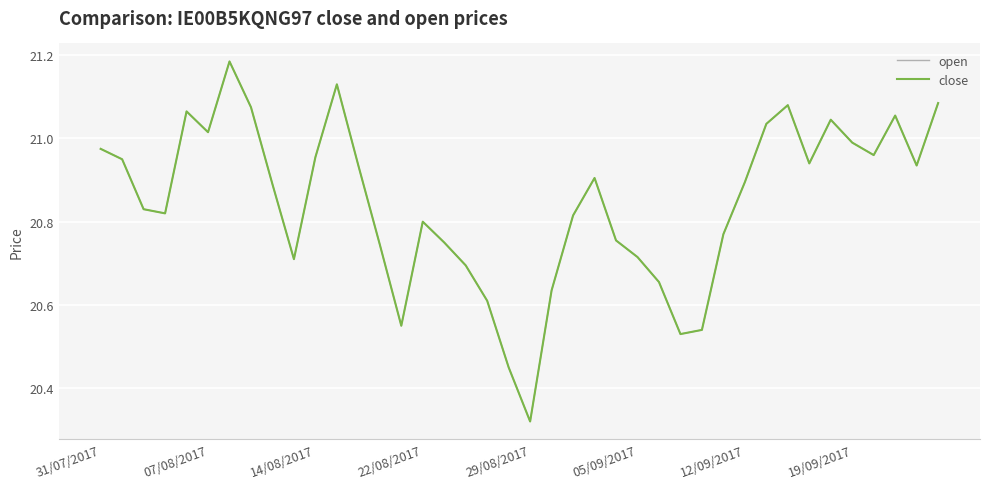

What is the value of the close point at the 19th from the left?

20.6